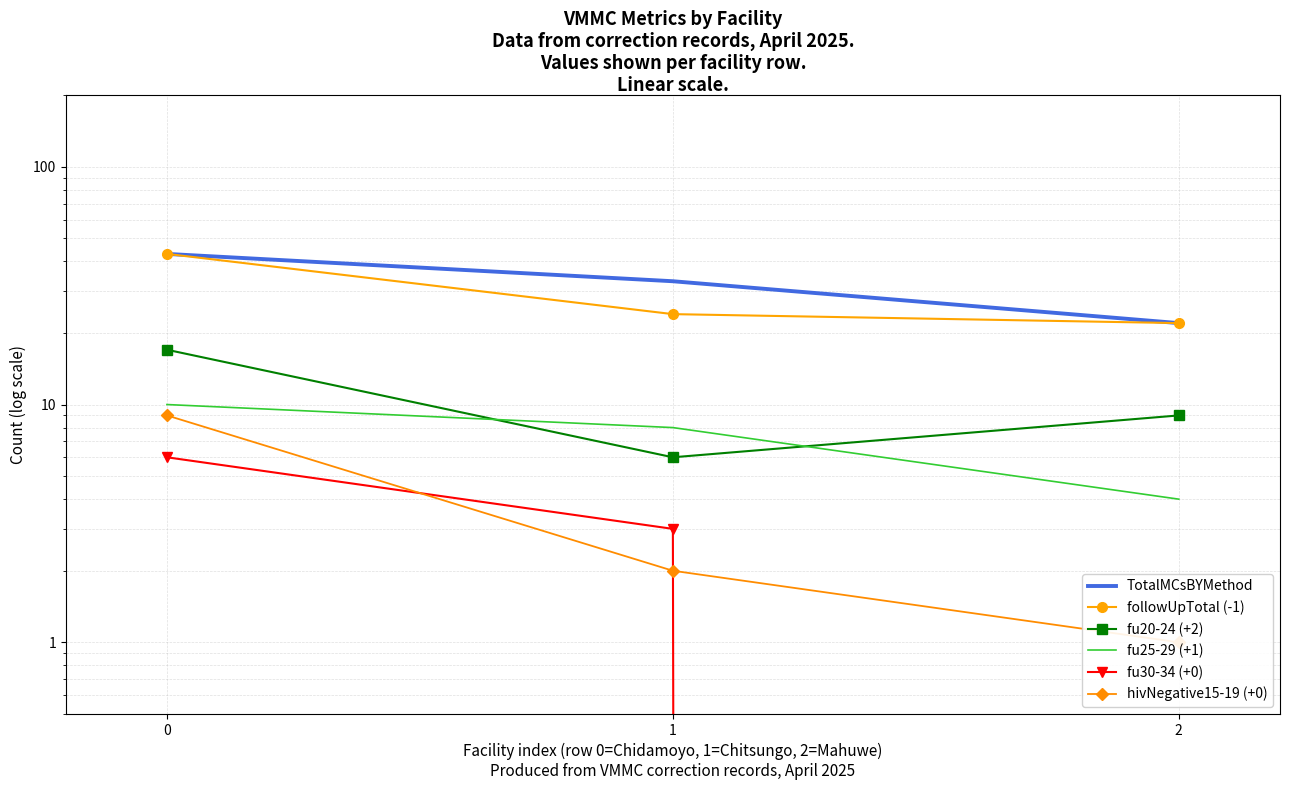

The value of fu30-34 (+0) at 2 is -2. True or false?

False